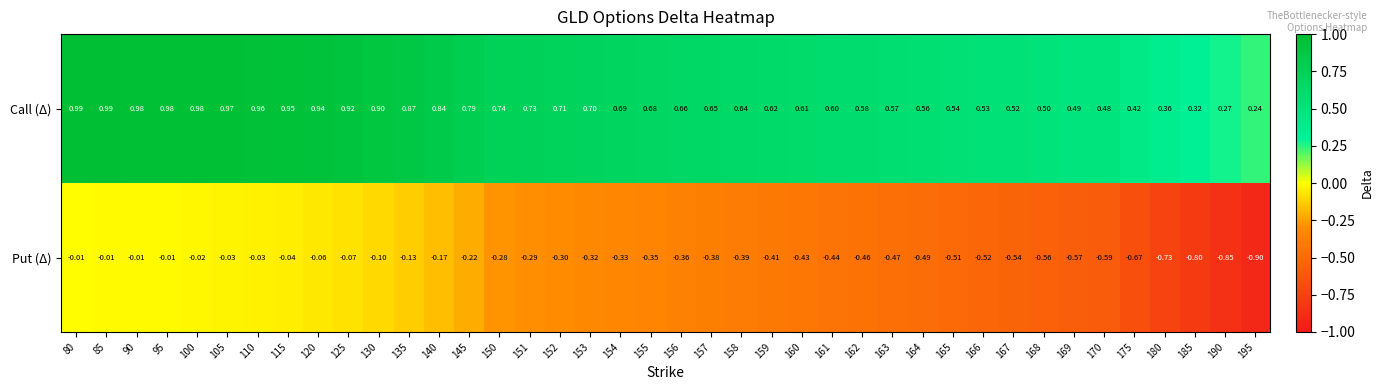

Is the value of Call (Δ) at 100 greater than the value of Put (Δ) at 157?

Yes